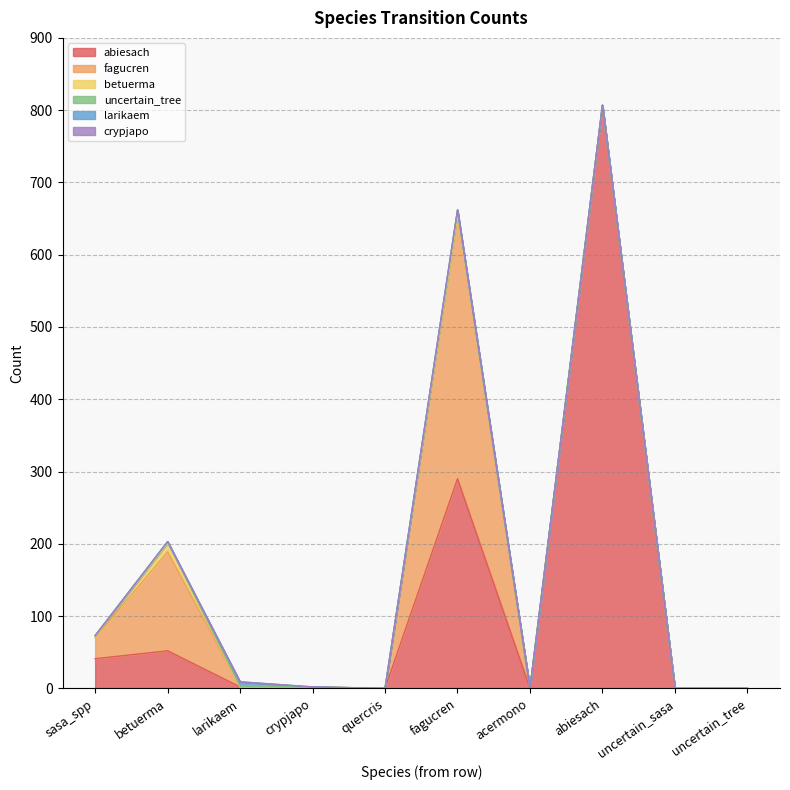

Where is the first local maximum for fagucren?

betuerma